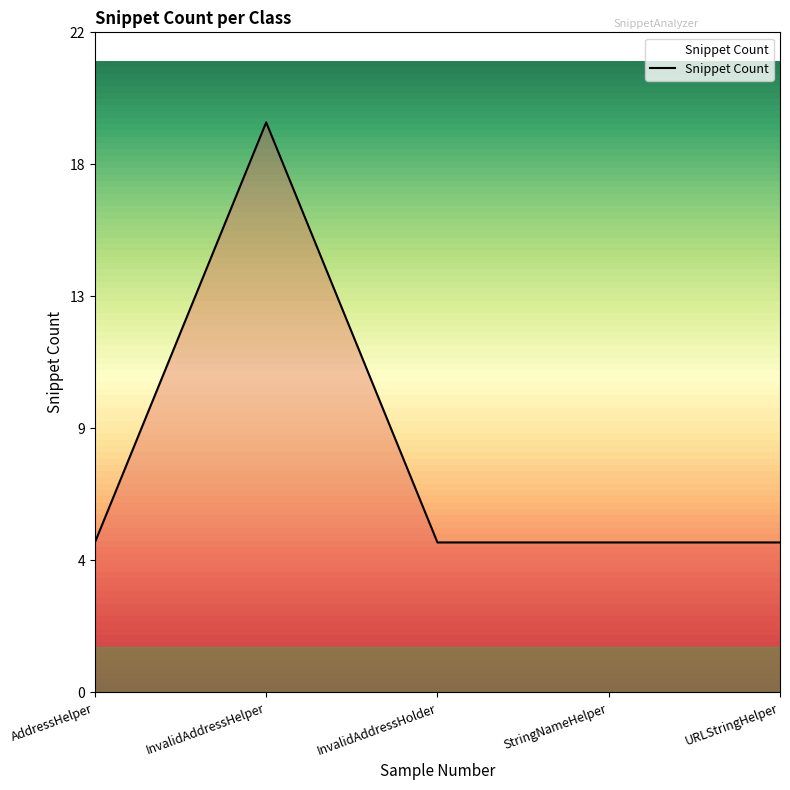

Reading left to right, list all the values displayed in this chart.

AddressHelper=5	InvalidAddressHelper=19	InvalidAddressHolder=5	StringNameHelper=5	URLStringHelper=5